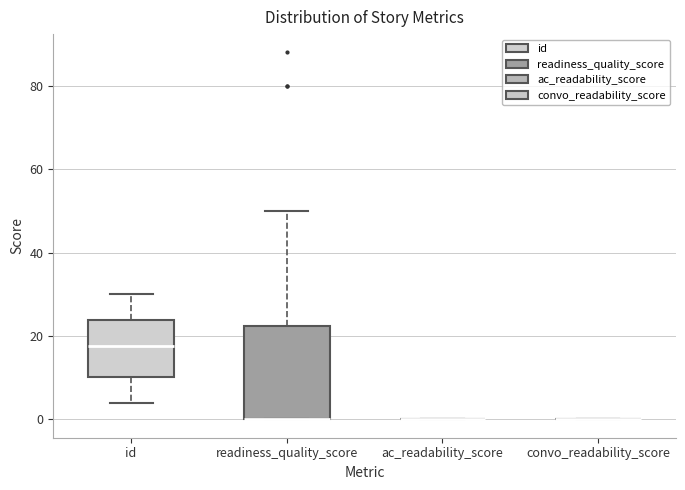

Reading left to right, transcribe this box plot: for each box, give where its median line is, the range the box spans, and where its two whiskers end, as read against the y-axis. The values are not printed on the chart, so give them approximately, as read against the axis.

id: median 18, box 10 to 24, whiskers 4 to 30
readiness_quality_score: median 0 (drawn on the box's lower edge), box 0 to 22, whiskers 0 to 50
ac_readability_score: box collapsed to a line at 0, whiskers 0 to 0
convo_readability_score: box collapsed to a line at 0, whiskers 0 to 0